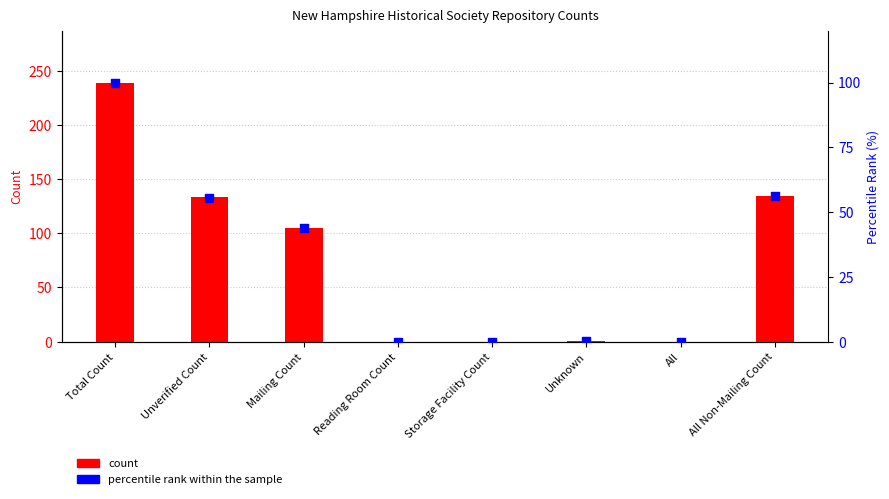

At which category is the sum across all series the highest?

Total Count